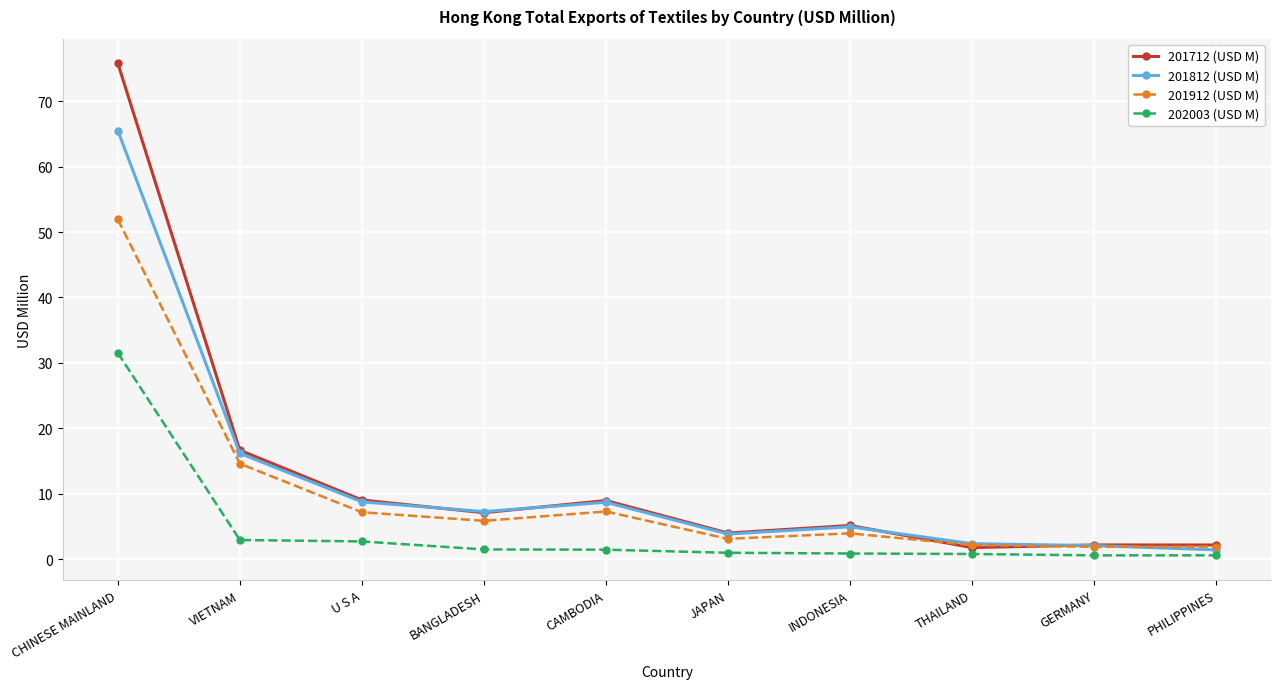

At which category is the sum across all series the highest?

CHINESE MAINLAND